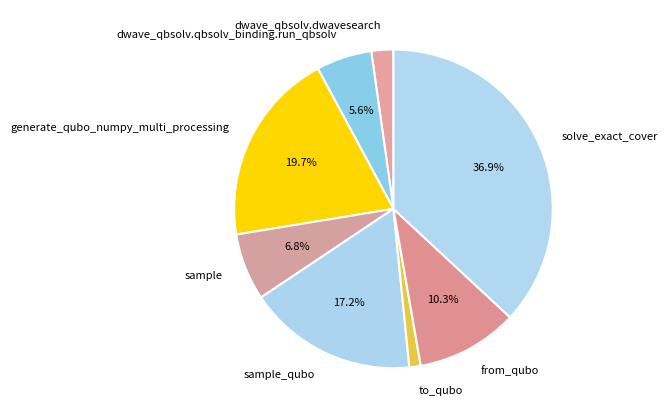

To the nearest percent, what portion does dwave_qbsolv.dwavesearch represent?

2%